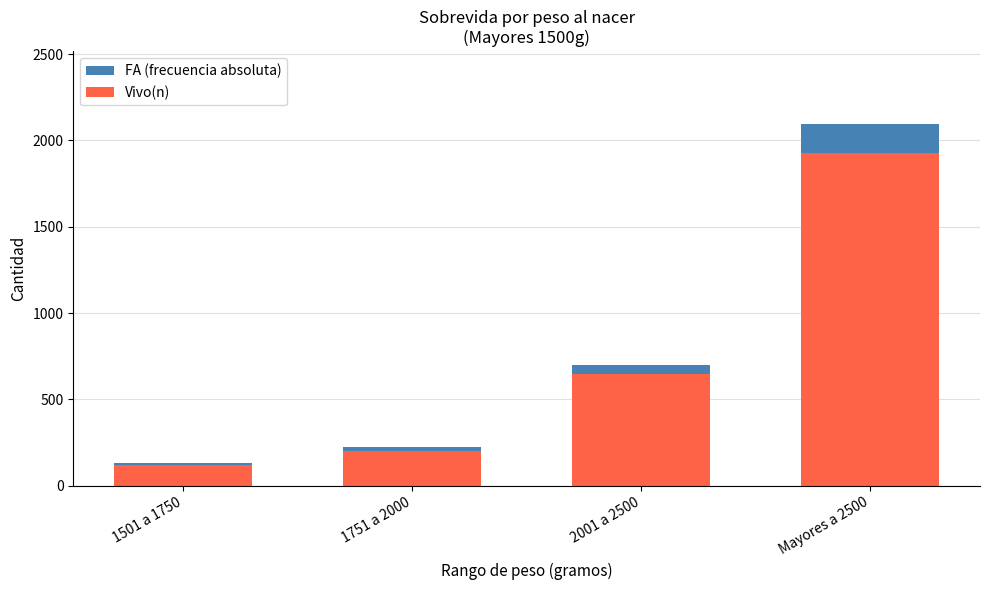

At which label is Vivo(n) closest to 1025?

2001 a 2500